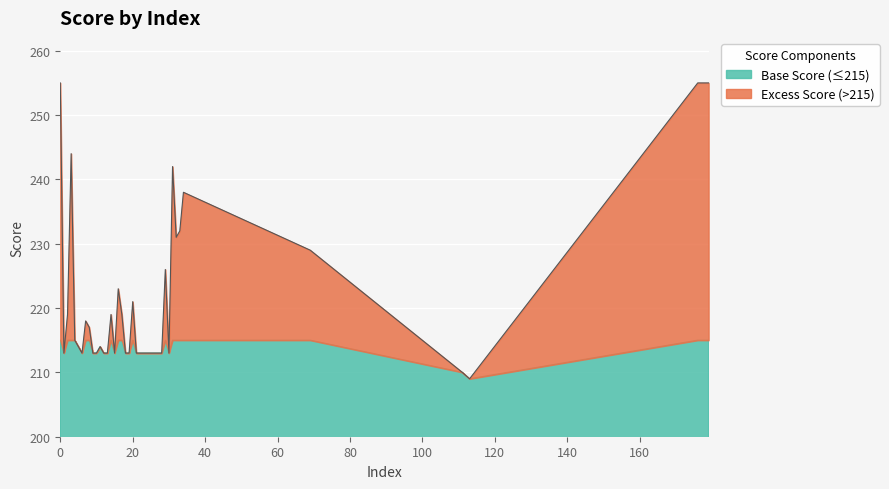

The chart shows a value of 371 at 15. True or false?

False